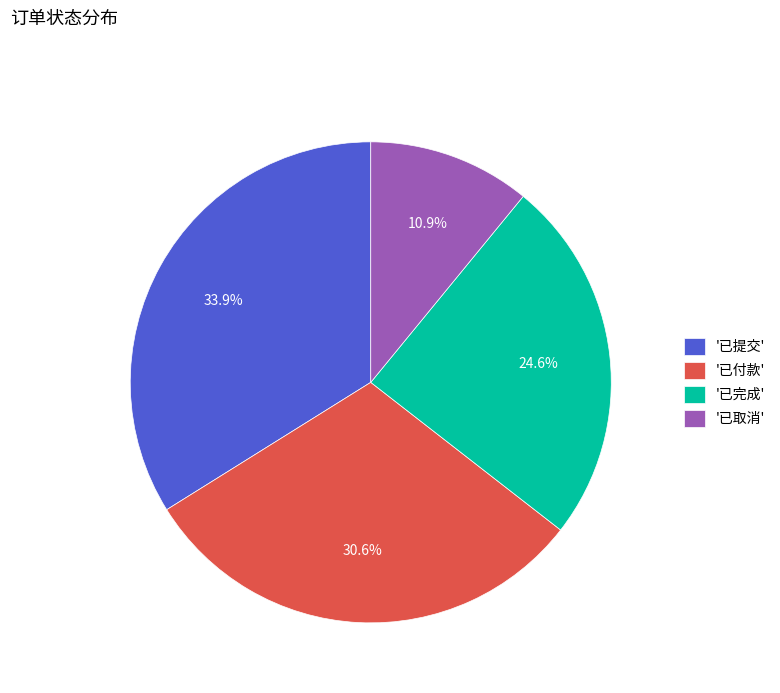

Do '已取消' and '已提交' together represent more than half of the pie?

No